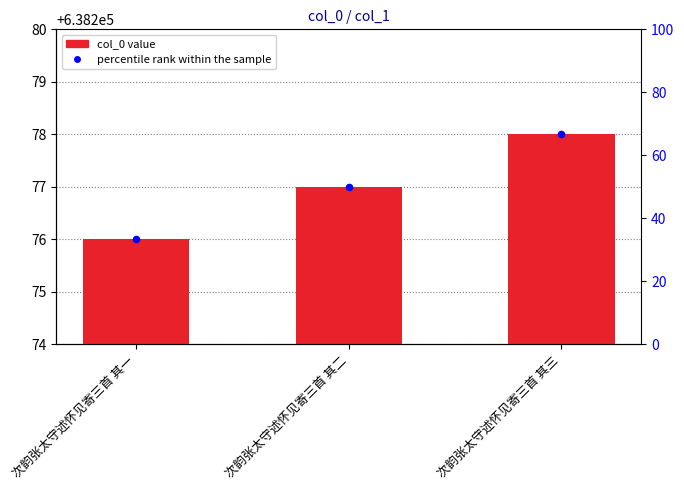

Which series has the widest spread of Y values?

percentile rank within the sample